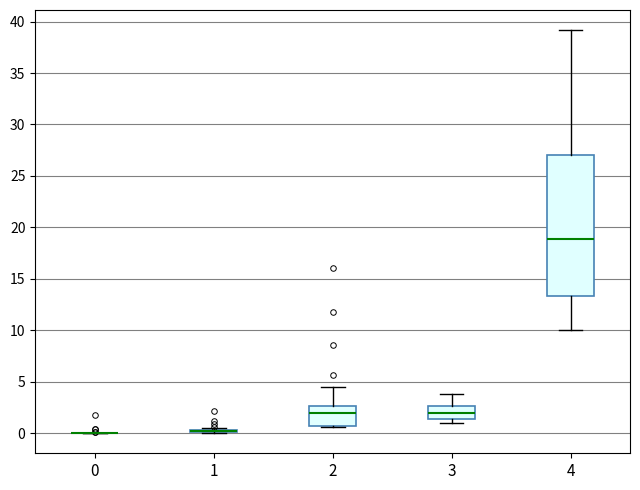

Reading left to right, transcribe this box plot: for each box, give where its median line is, the range the box spans, and where its two whiskers end, as read against the y-axis. The values are not printed on the chart, so give them approximately, as read against the axis.

0: box collapsed to a line at 0.0, whiskers 0.0 to 0.0
1: box collapsed to a line at 0.0, whiskers 0.0 to 0.5
2: median 2.0, box 0.5 to 2.5, whiskers 0.5 to 4.5
3: median 2.0, box 1.5 to 2.5, whiskers 1.0 to 4.0
4: median 19.0, box 13.5 to 27.0, whiskers 10.0 to 39.0